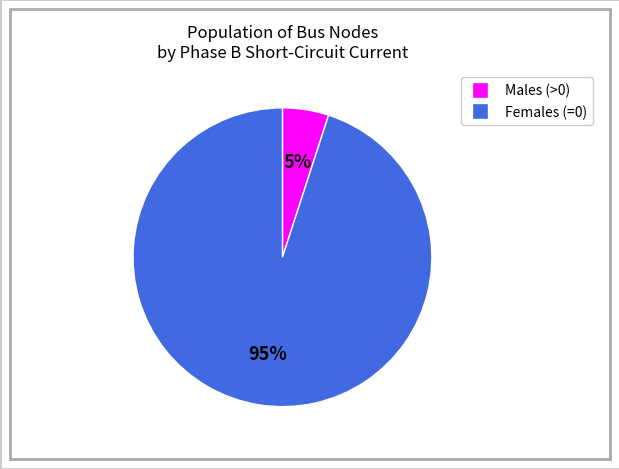

To the nearest percent, what is the difference between the largest and smallest slice percentages?

90%